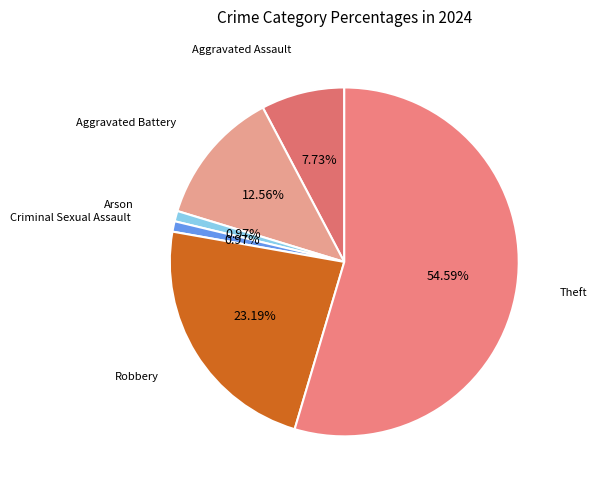

Which slice represents more than half of the pie?

Theft